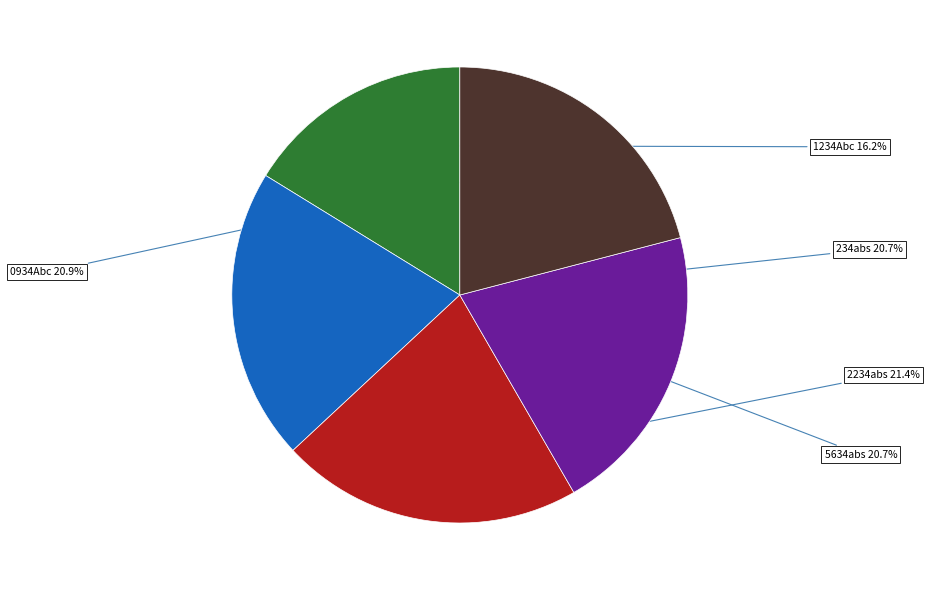

Is there a majority slice in this chart?

No